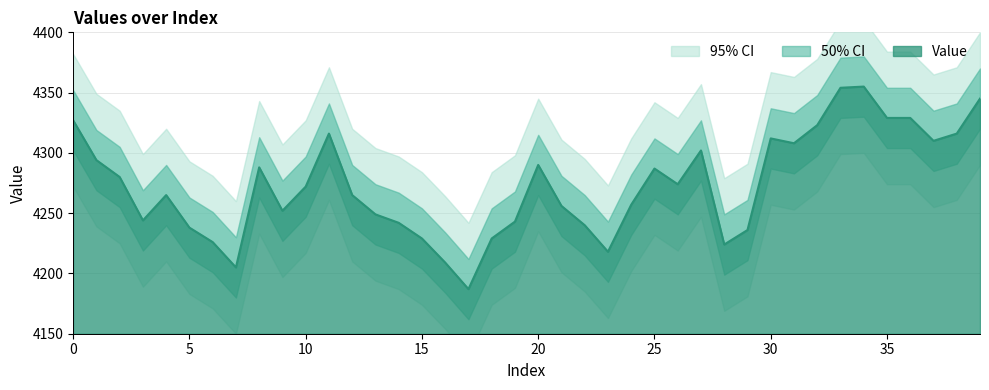

Reading left to right, extract all data points from this chart.

0=4327	1=4294	2=4280	3=4244	4=4265	5=4238	6=4226	7=4205	8=4288	9=4252	10=4272	11=4316	12=4265	13=4249	14=4242	15=4229	16=4209	17=4187	18=4229	19=4243	20=4290	21=4256	22=4240	23=4218	24=4257	25=4287	26=4274	27=4302	28=4224	29=4236	30=4312	31=4308	32=4323	33=4354	34=4355	35=4329	36=4329	37=4310	38=4316	39=4345